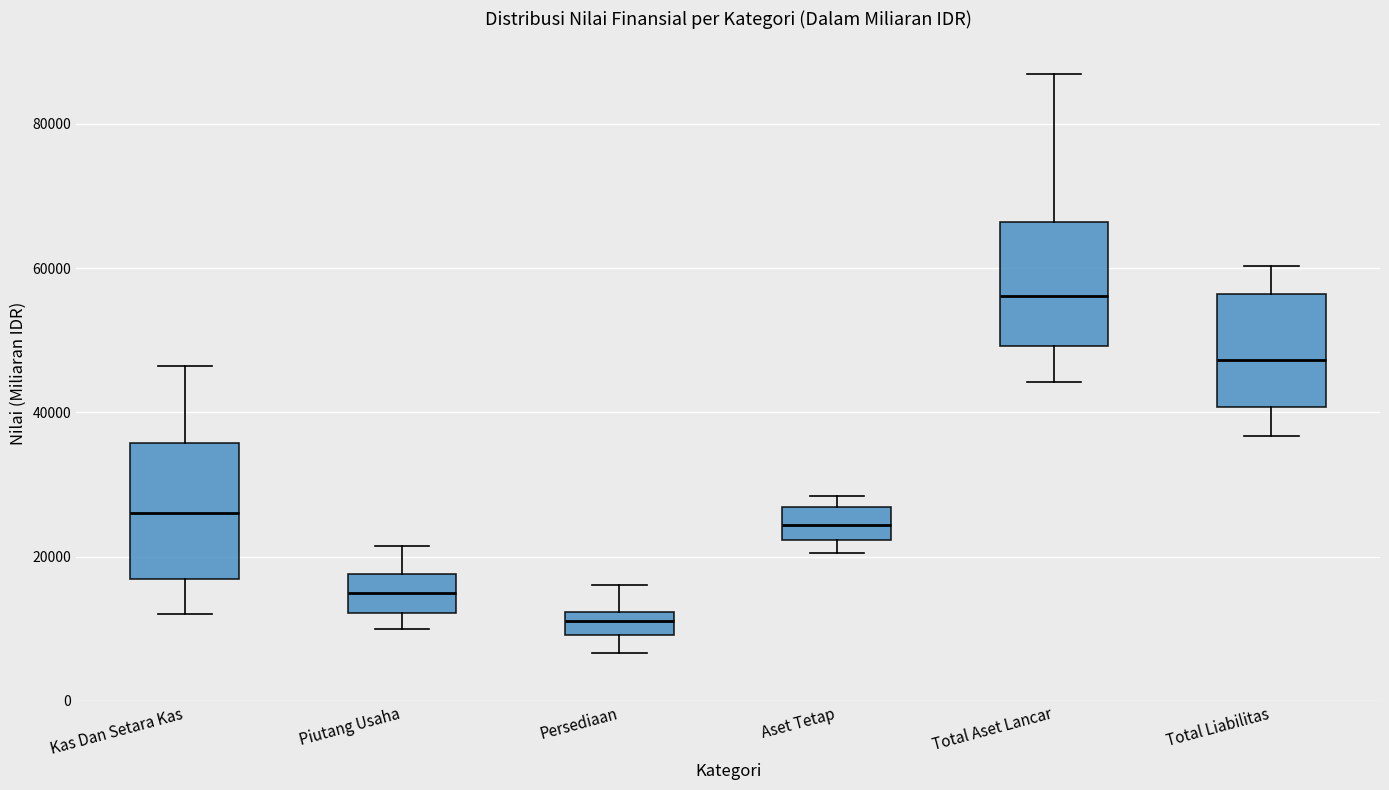

Reading left to right, read every box against the y-axis: the position of its median line, the range the box covers, and the ends of its whiskers. The values are not printed on the chart, so give them approximately, as read against the axis.

Kas Dan Setara Kas: median 26000, box 16000 to 36000, whiskers 12000 to 46000
Piutang Usaha: median 14000, box 12000 to 18000, whiskers 10000 to 22000
Persediaan: median 12000 (inside the box), box 10000 to 12000, whiskers 6000 to 16000
Aset Tetap: median 24000, box 22000 to 26000, whiskers 20000 to 28000
Total Aset Lancar: median 56000, box 50000 to 66000, whiskers 44000 to 86000
Total Liabilitas: median 48000, box 40000 to 56000, whiskers 36000 to 60000